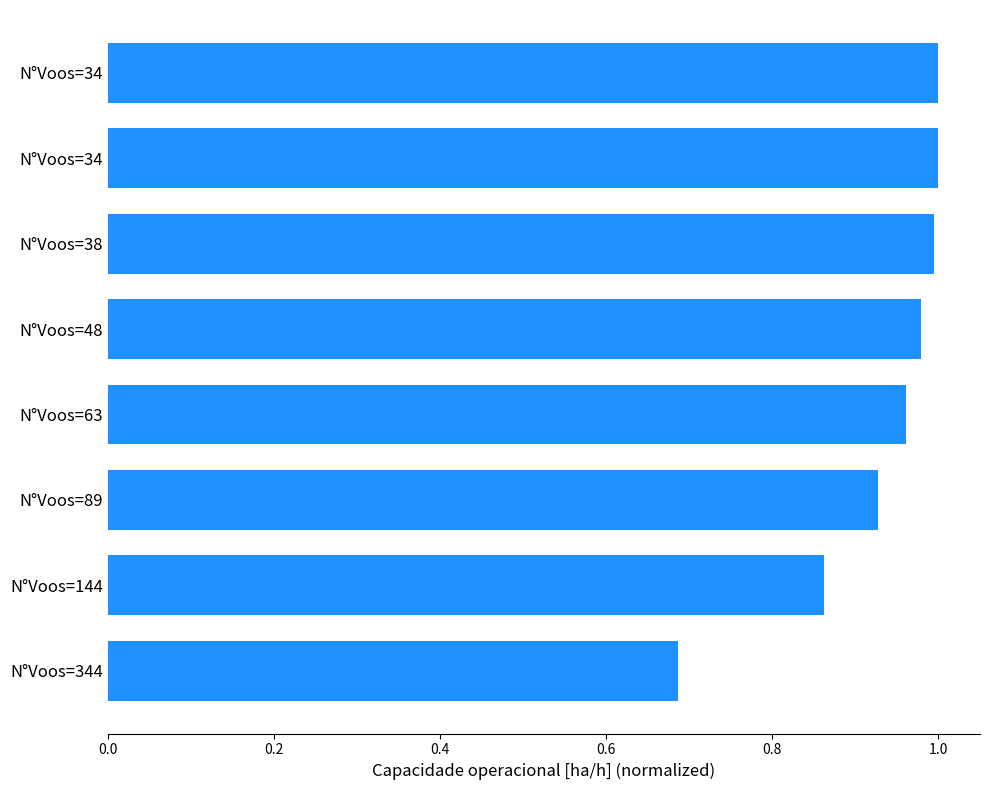

How many categories are shown in the chart?

8